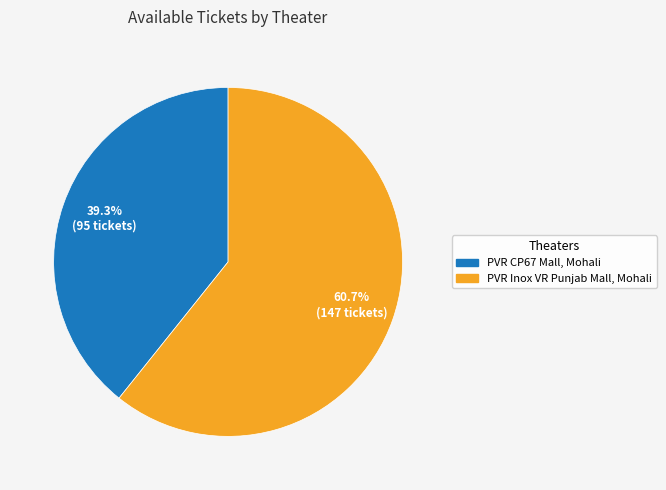

The PVR Inox VR Punjab Mall, Mohali slice represents 61% of the pie. True or false?

True